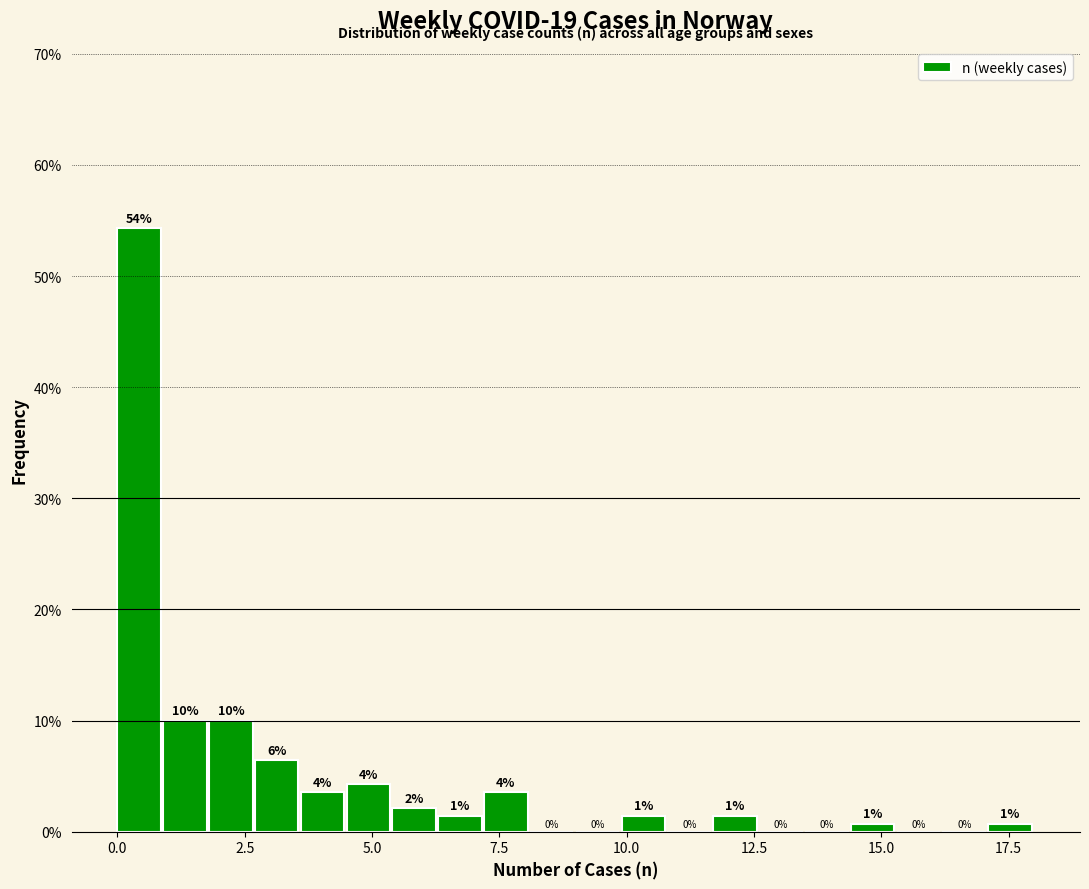

Read against the x-axis, roughly where is the centre of the tallest bar?

0.5